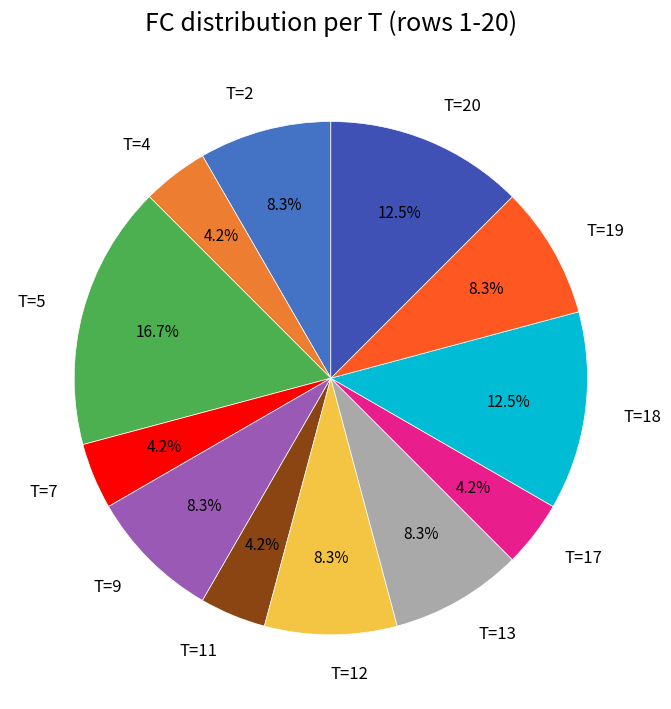

How many segments does this pie chart have?

12